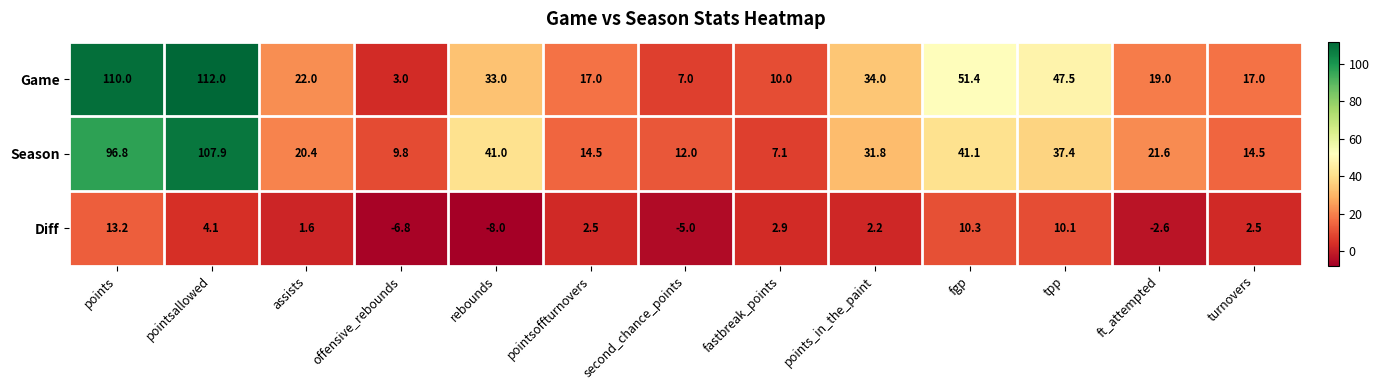

Which series has the widest spread of values?

Game